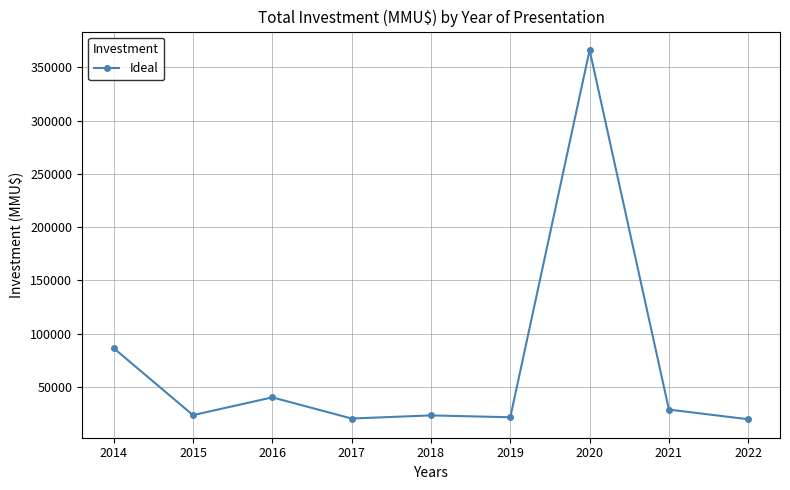

Where is the first local minimum?

2015